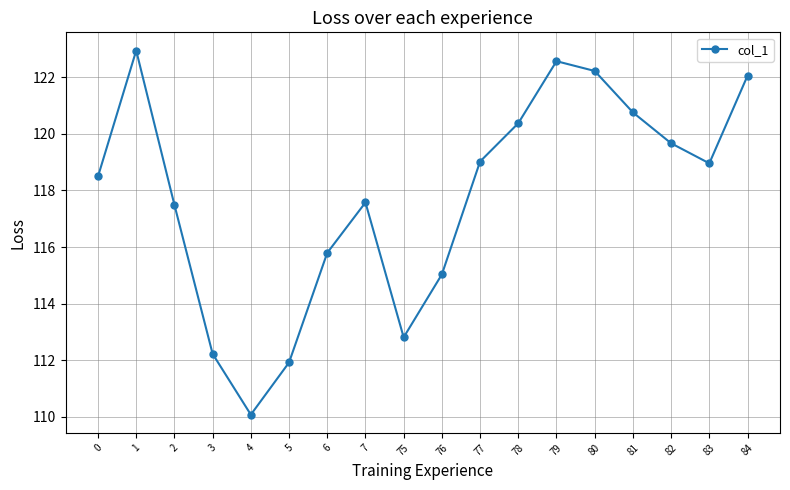

Which category has the lowest value across all series?

4